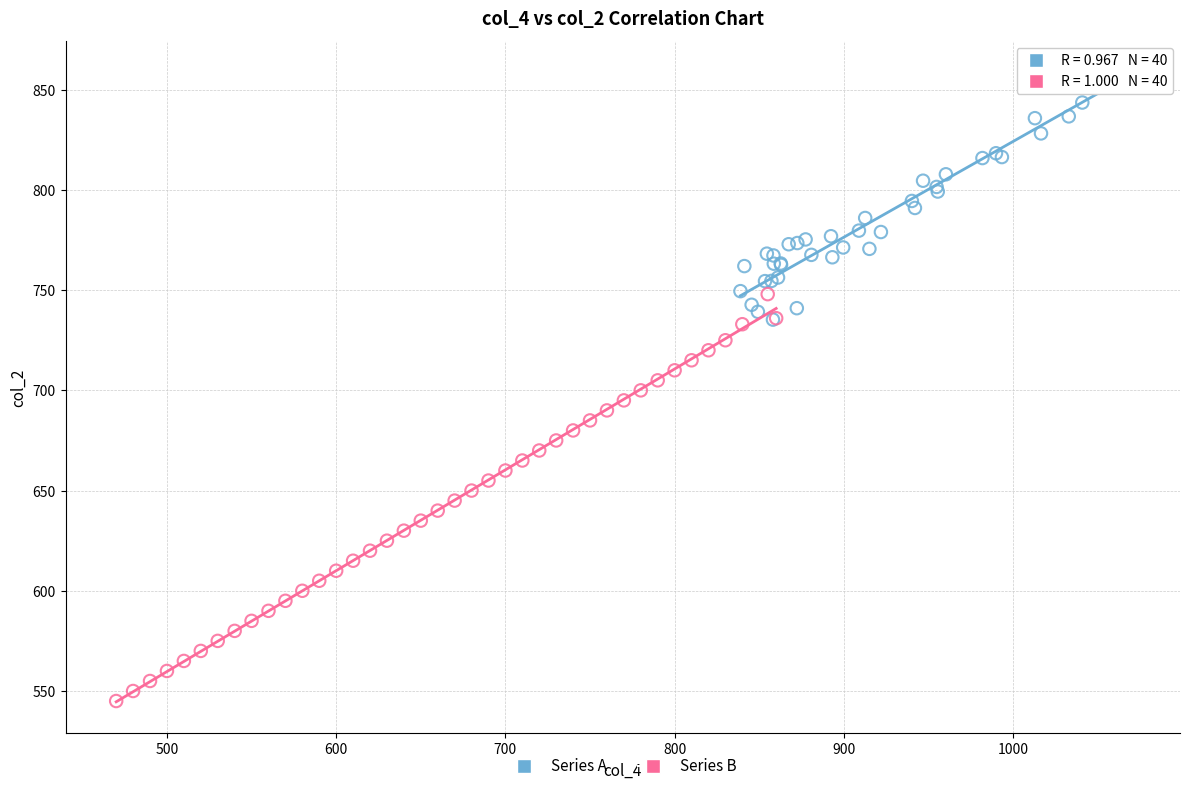

Which series reaches the minimum Y coordinate?

Series B